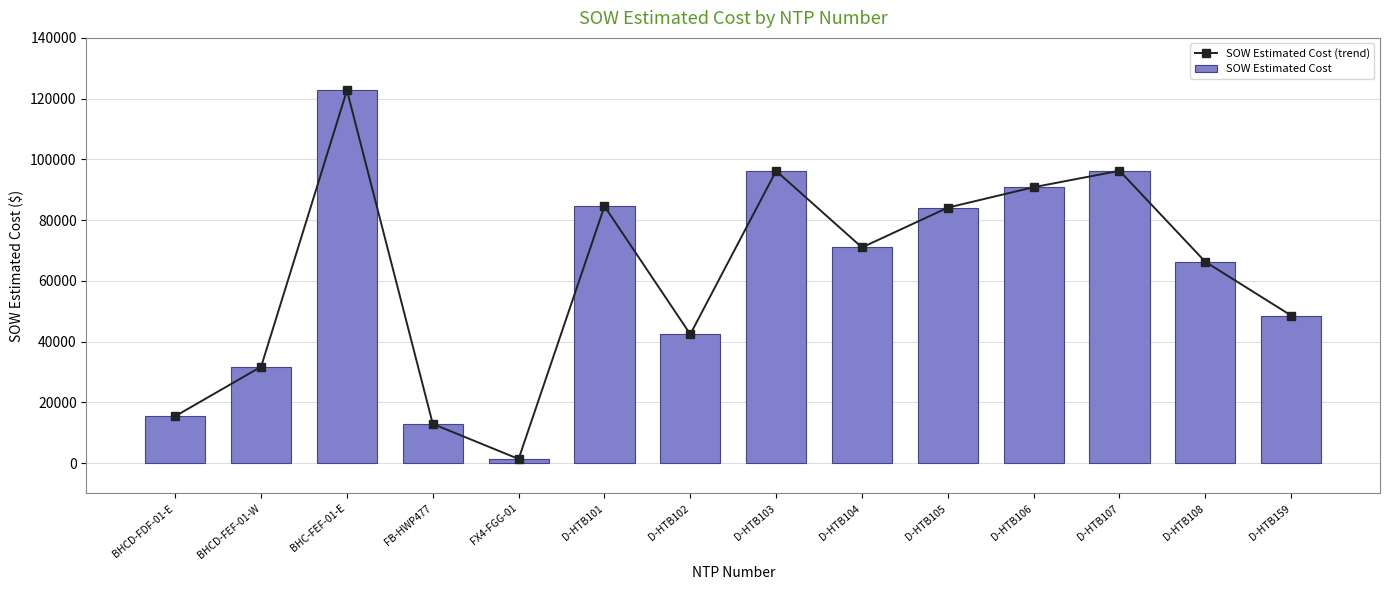

List the labels in order of SOW Estimated Cost (trend) value, smallest first.

FX4-FGG-01, FB-HWP477, BHCD-FDF-01-E, BHCD-FEF-01-W, D-HTB102, D-HTB159, D-HTB108, D-HTB104, D-HTB105, D-HTB101, D-HTB106, D-HTB103, D-HTB107, BHC-FEF-01-E